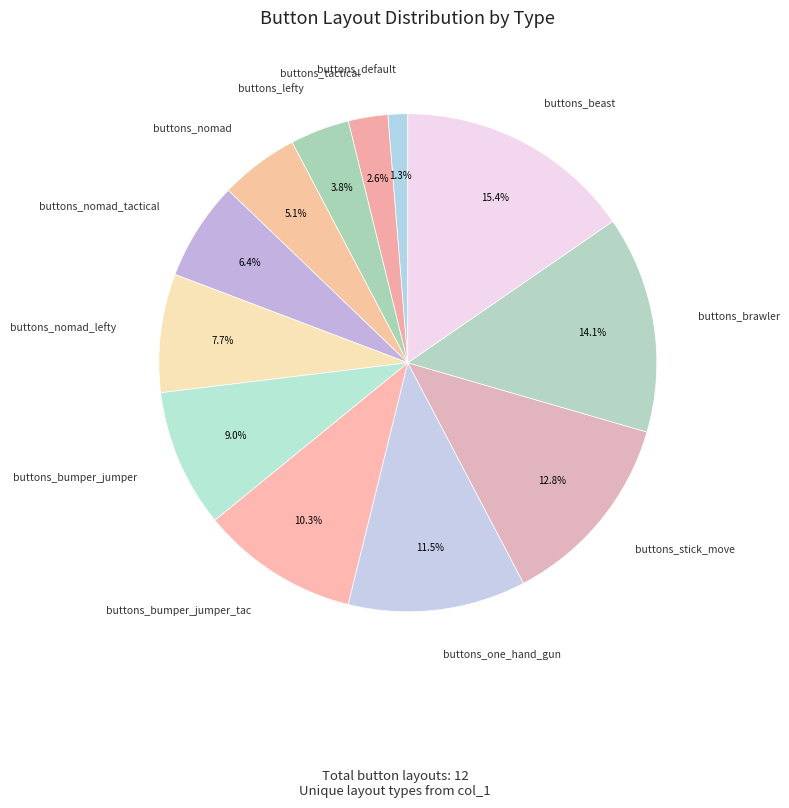

Rank the categories by value from highest to lowest.

buttons_beast, buttons_brawler, buttons_stick_move, buttons_one_hand_gun, buttons_bumper_jumper_tac, buttons_bumper_jumper, buttons_nomad_lefty, buttons_nomad_tactical, buttons_nomad, buttons_lefty, buttons_tactical, buttons_default